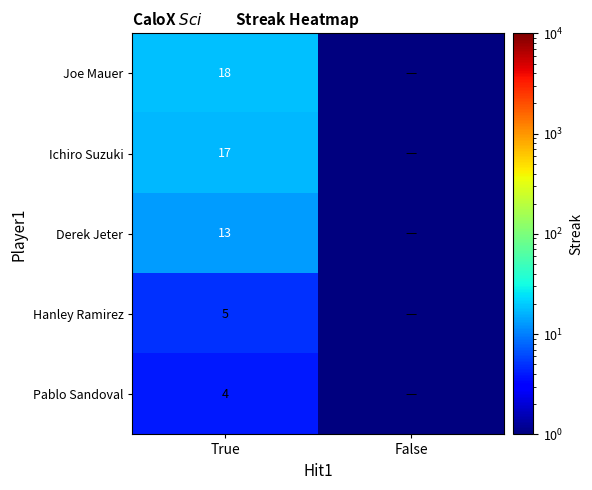

Which has a higher value, False or True?

True